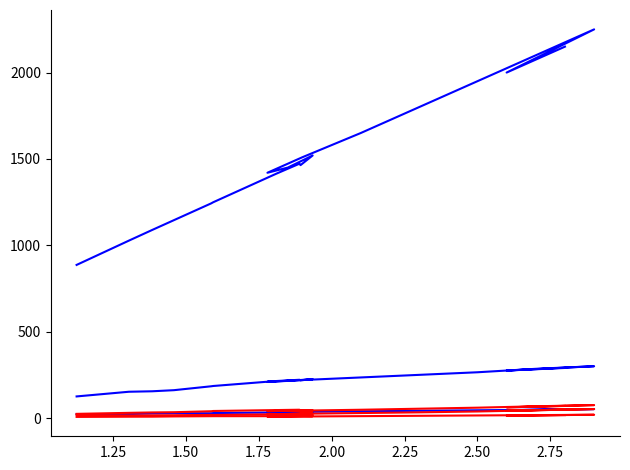

Count the number of categories in the chart.

20